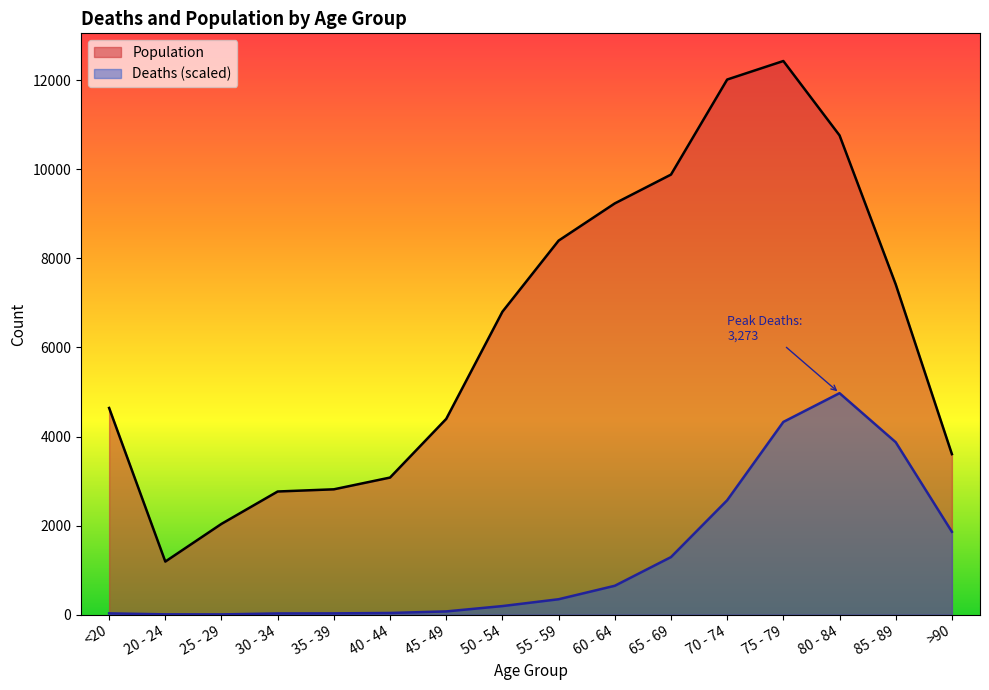

Between 25 - 29 and 45 - 49, which series saw the biggest shift?

Population